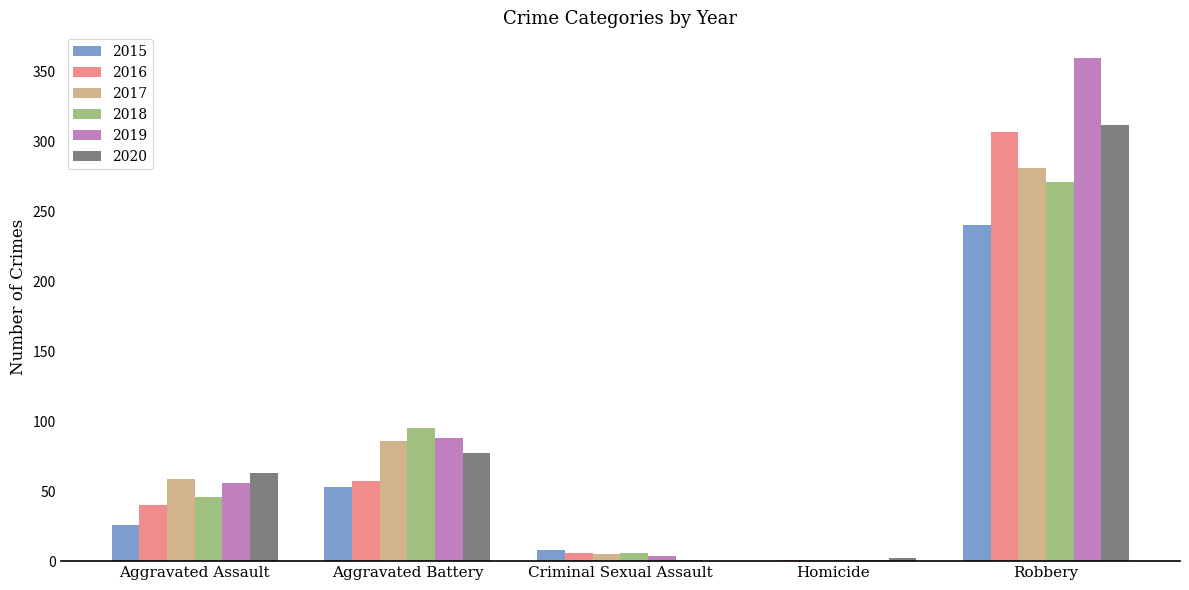

What is the greatest value displayed?

360